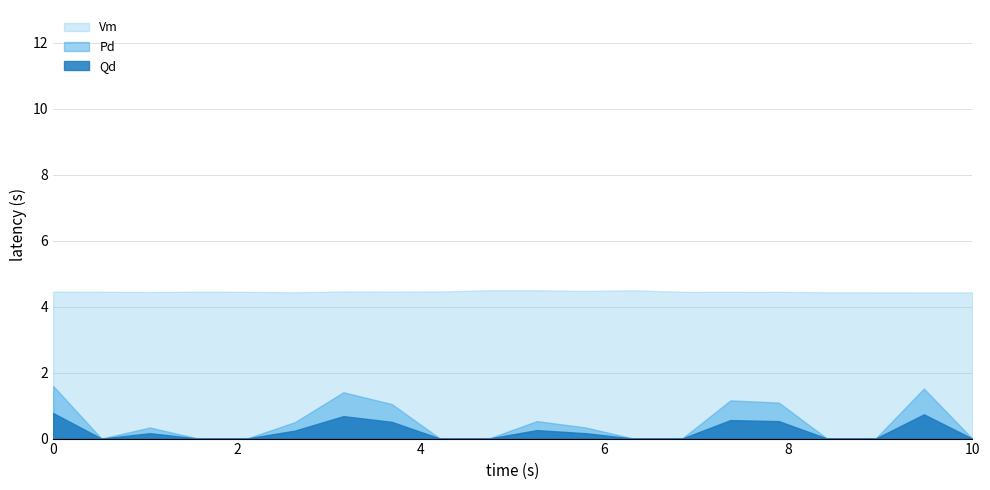

True or false: Pd and Vm cross at least once.

False